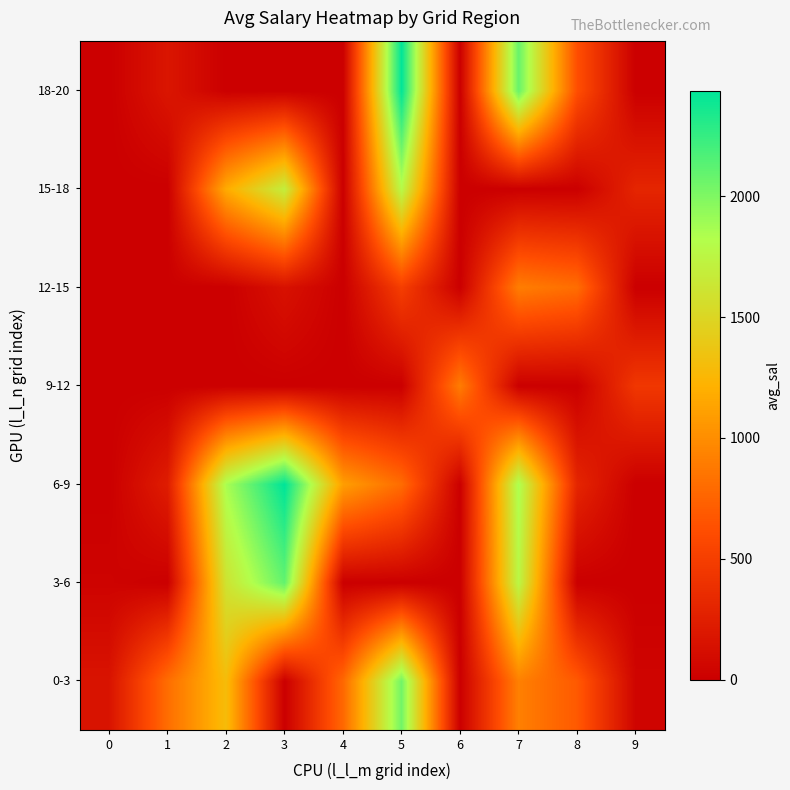

Reading left to right, list all the values displayed in this chart.

row_0: 159.3	809.5	1294.2	0.0	778.7	2043.1	0.0	920.0	690.1	43.2
row_1: 31.5	0.0	1607.8	2096.5	0.0	0.0	0.0	1765.8	0.0	0.0
row_2: 0.0	232.9	1853.7	2436.6	1100.0	800.0	0.0	1848.5	303.5	0.0
row_3: 0.0	0.0	0.0	0.0	0.0	0.0	900.0	0.0	0.0	444.7
row_4: 0.0	6.5	0.0	143.7	0.0	498.3	0.0	905.2	809.7	0.0
row_5: 0.0	0.0	1174.4	1696.4	0.0	1792.7	0.0	0.0	0.0	300.0
row_6: 0.0	176.8	0.0	0.0	0.0	2427.3	0.0	2081.0	622.4	0.0